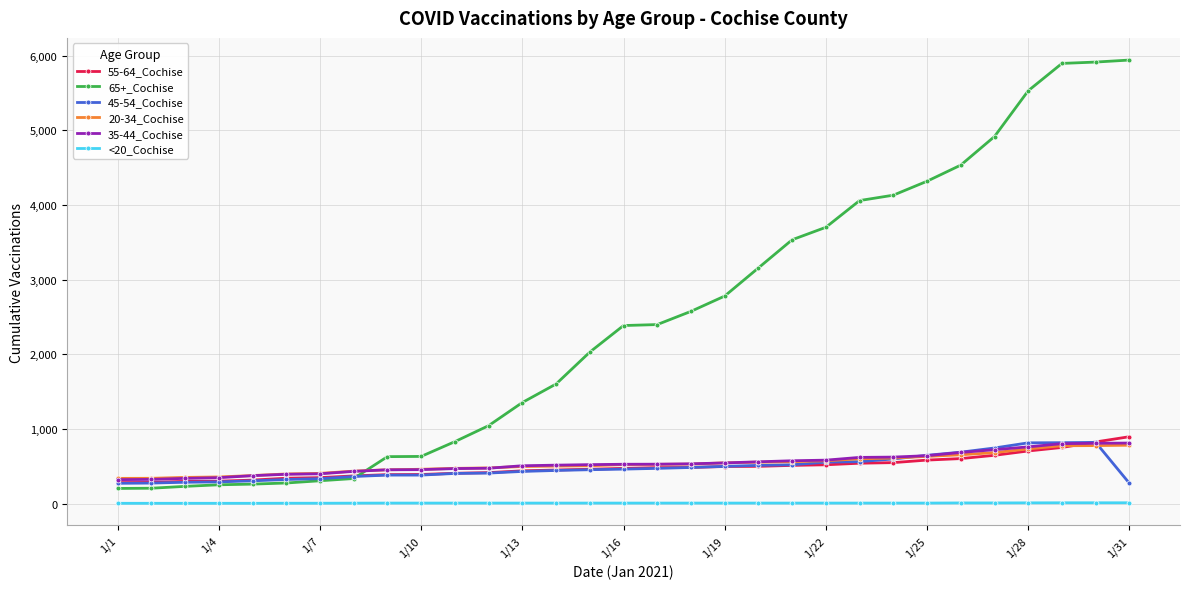

What is the average value of the 45-54_Cochise series?

477